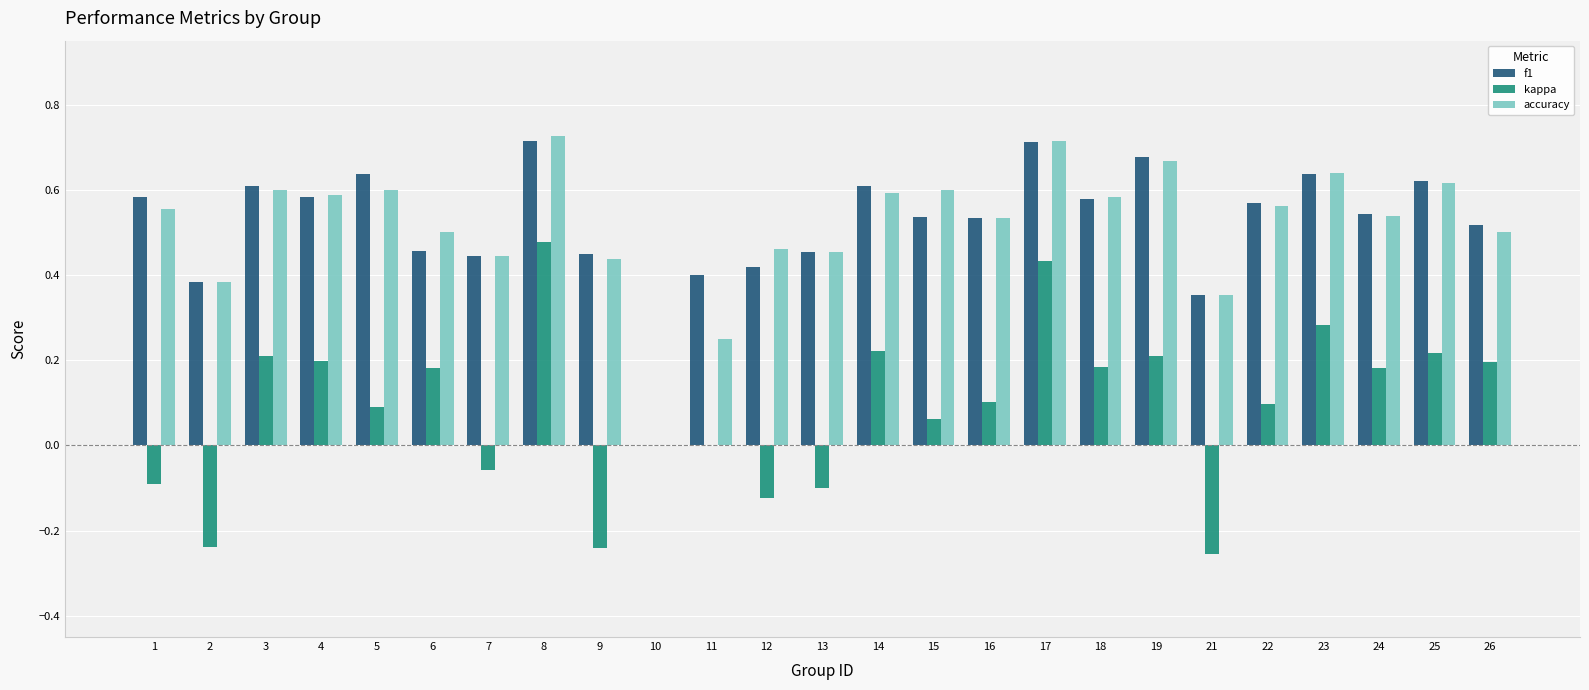

Is the value of accuracy at 9 greater than the value of f1 at 1?

No